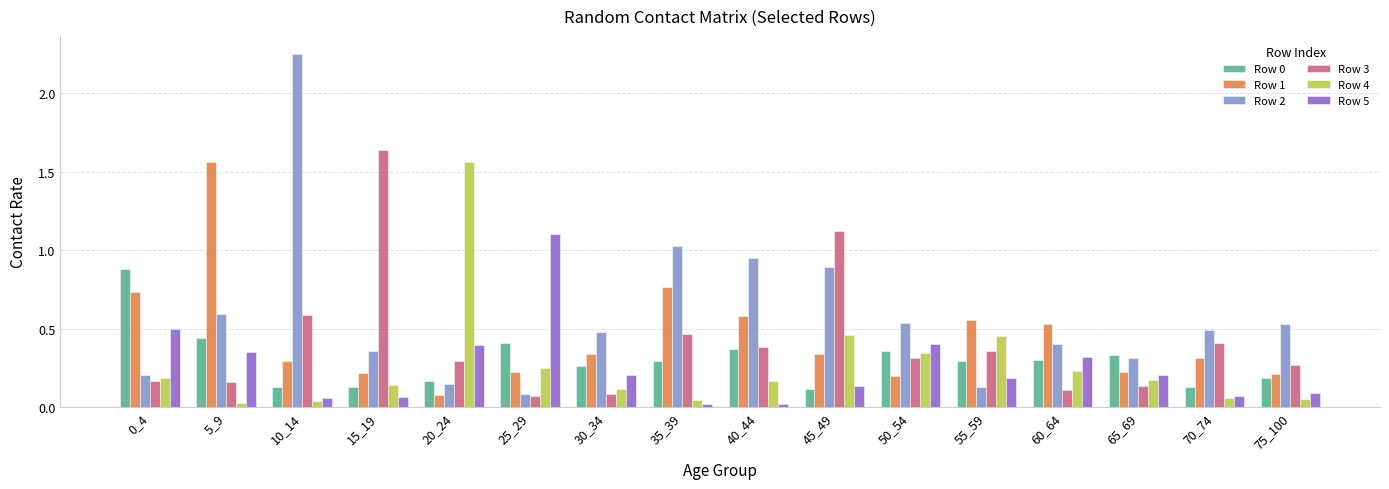

Which label corresponds to the largest value in the chart?

10_14